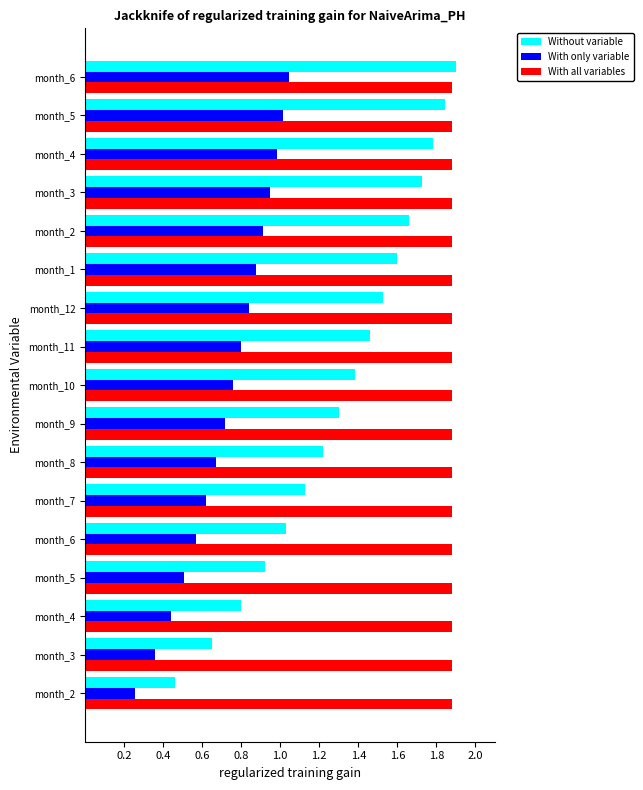

What are all the series names shown in the legend?

Without variable, With only variable, With all variables